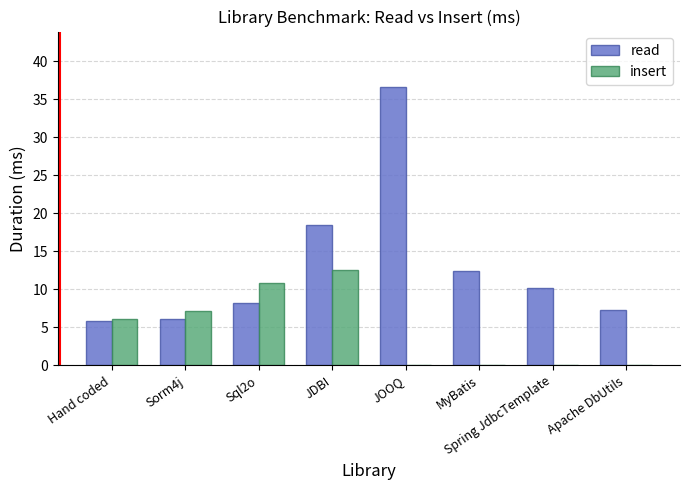

How many data points in insert are above 6?

4